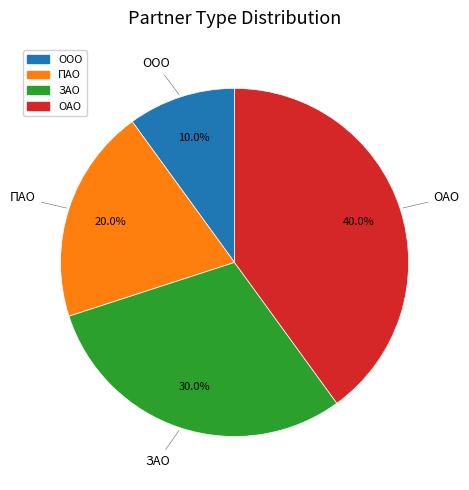

Is it true that ПАО is 20% of the pie?

True